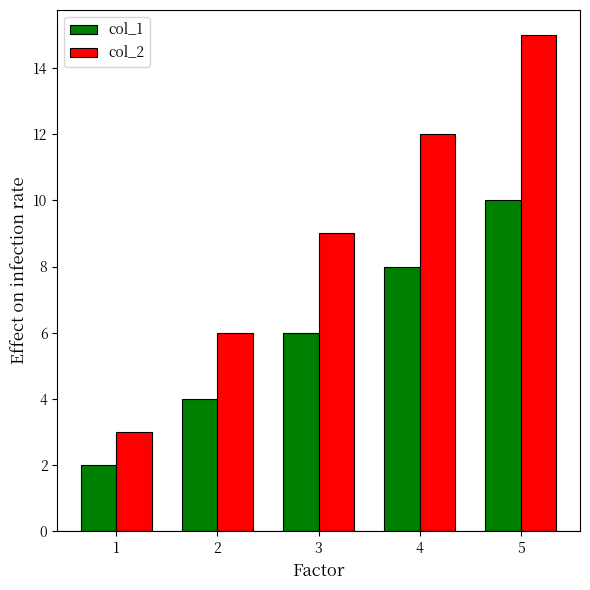

What is the value of the col_1 bar at the 5th from the left?

10